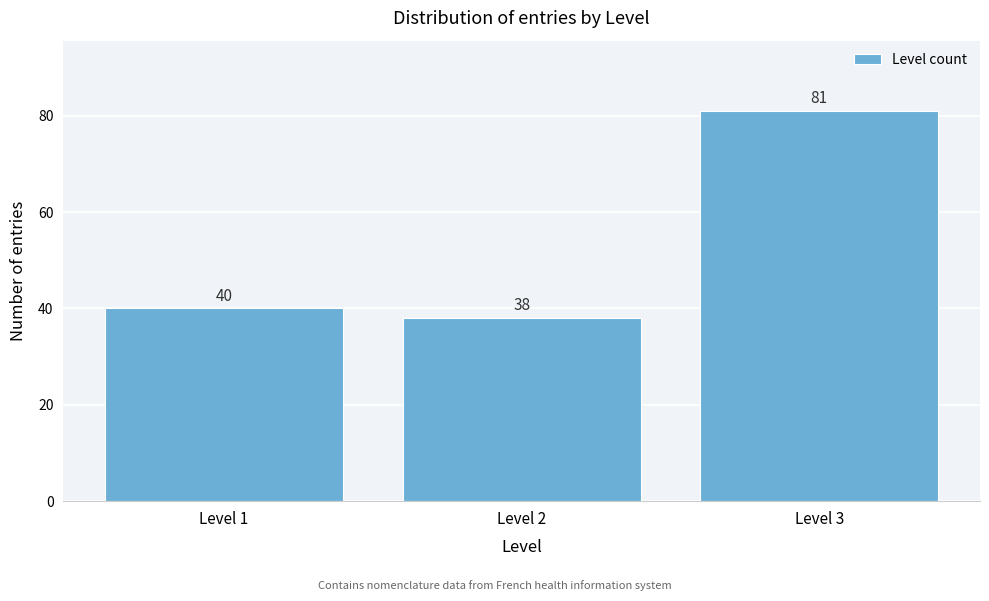

Reading left to right, extract all data points from this chart.

Level 1=40	Level 2=38	Level 3=81